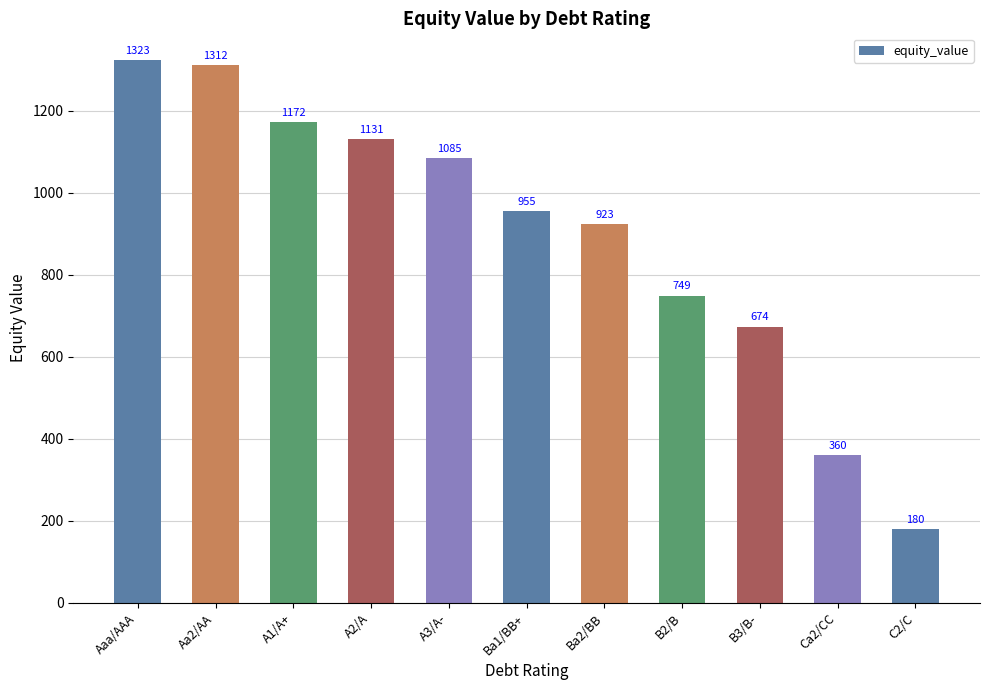

Approximately how many times larger is the value at Aa2/AA compared to Ba1/BB+?

1.4